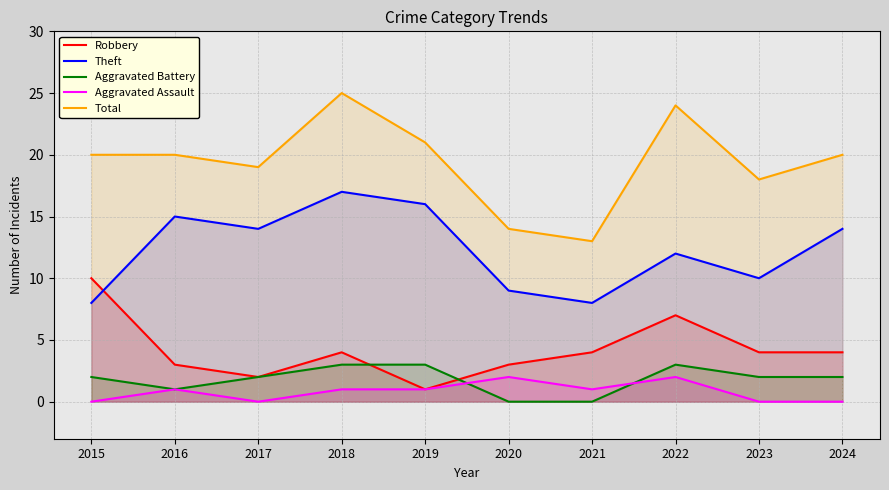

Where is the first local maximum for Robbery?

2018